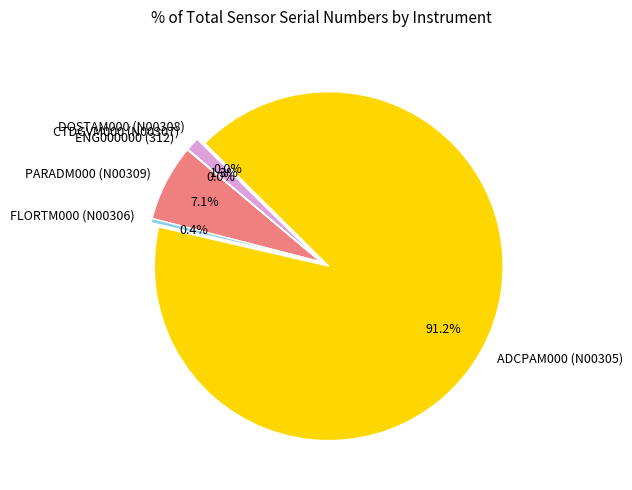

To the nearest percent, what percentage of the pie is PARADM000 (N00309)?

7%